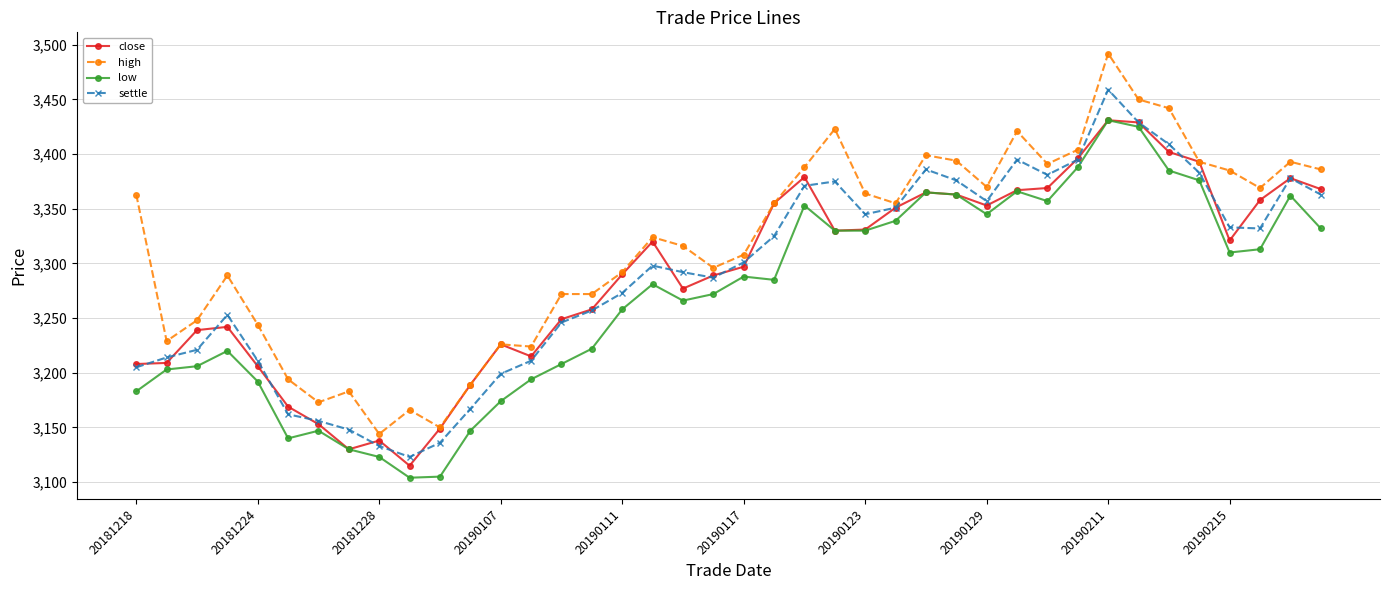

True or false: close has more than 2 points higher than both neighbors.

True